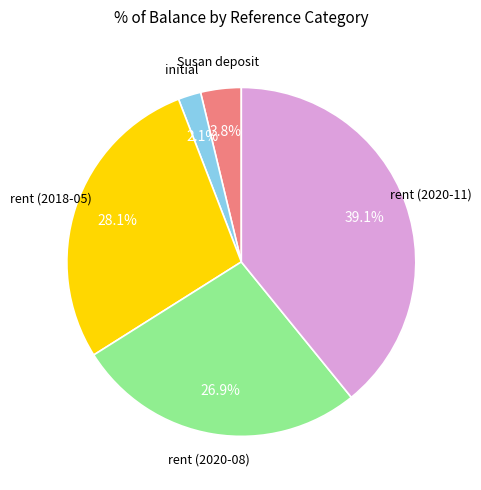

Is there any slice that represents more than half of the pie?

No